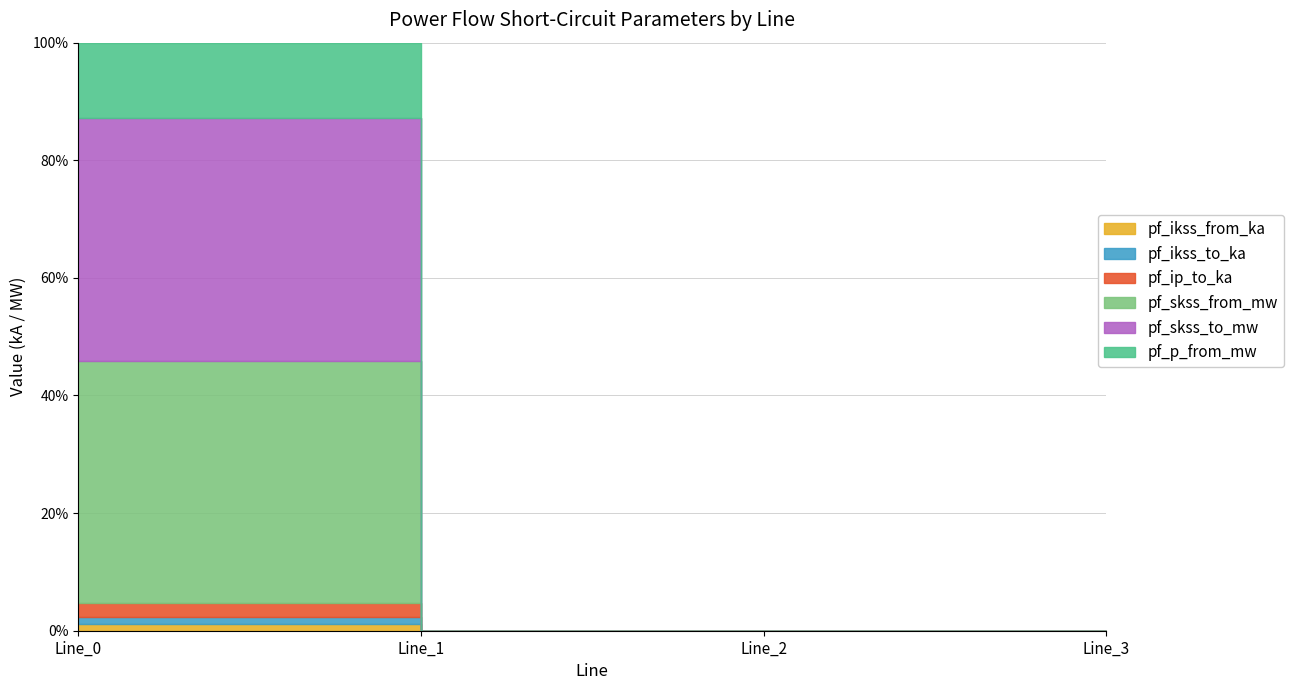

What are all the series names shown in the legend?

pf_ikss_from_ka, pf_ikss_to_ka, pf_ip_to_ka, pf_skss_from_mw, pf_skss_to_mw, pf_p_from_mw